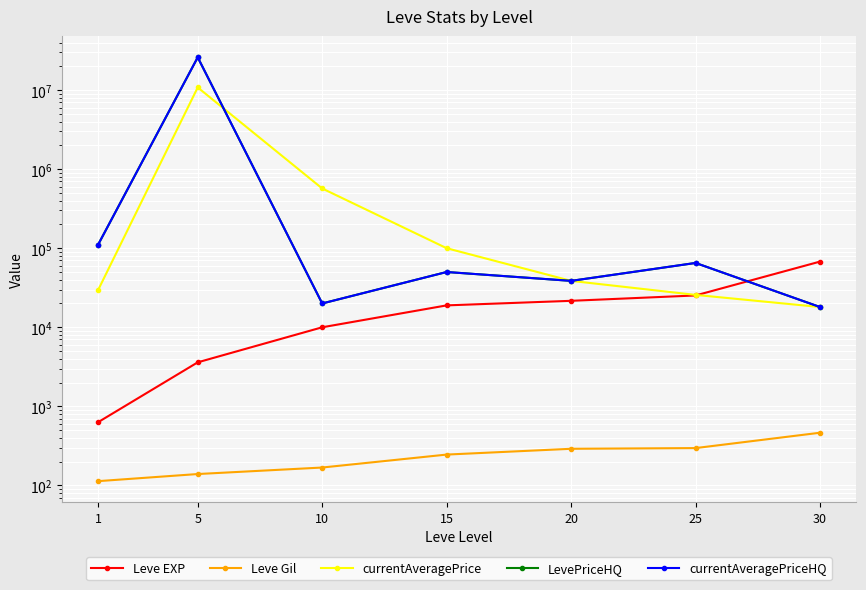

Read the LevePriceHQ value at 20.

38617